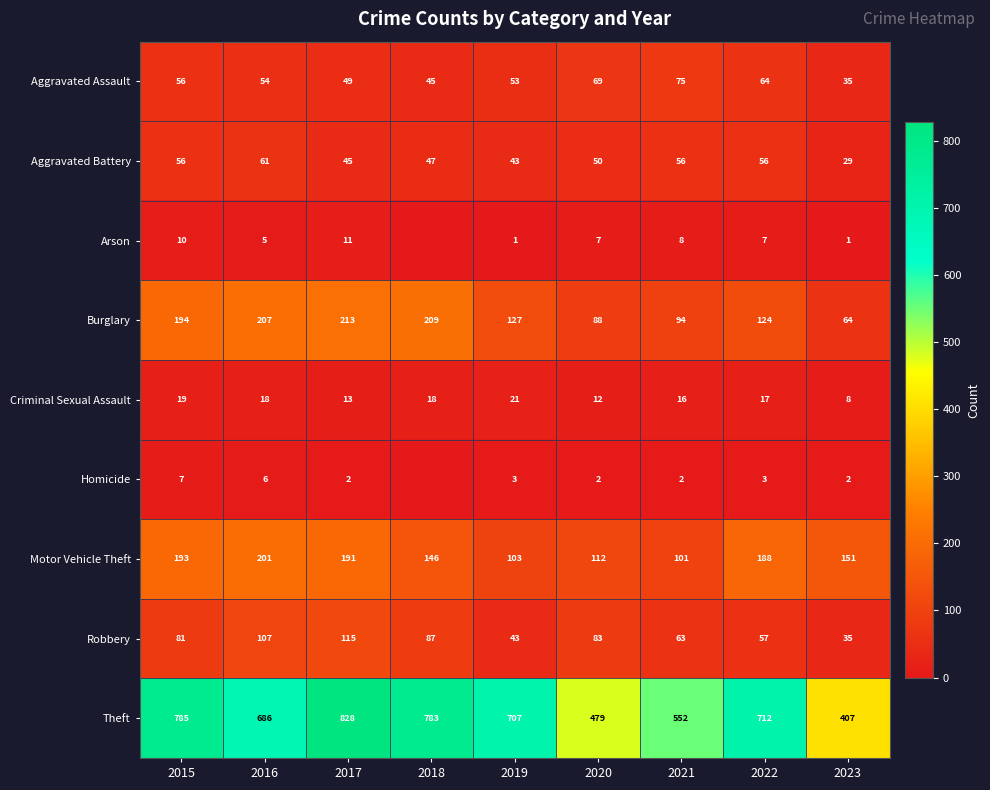

What is the average value of the Aggravated Assault series?

56